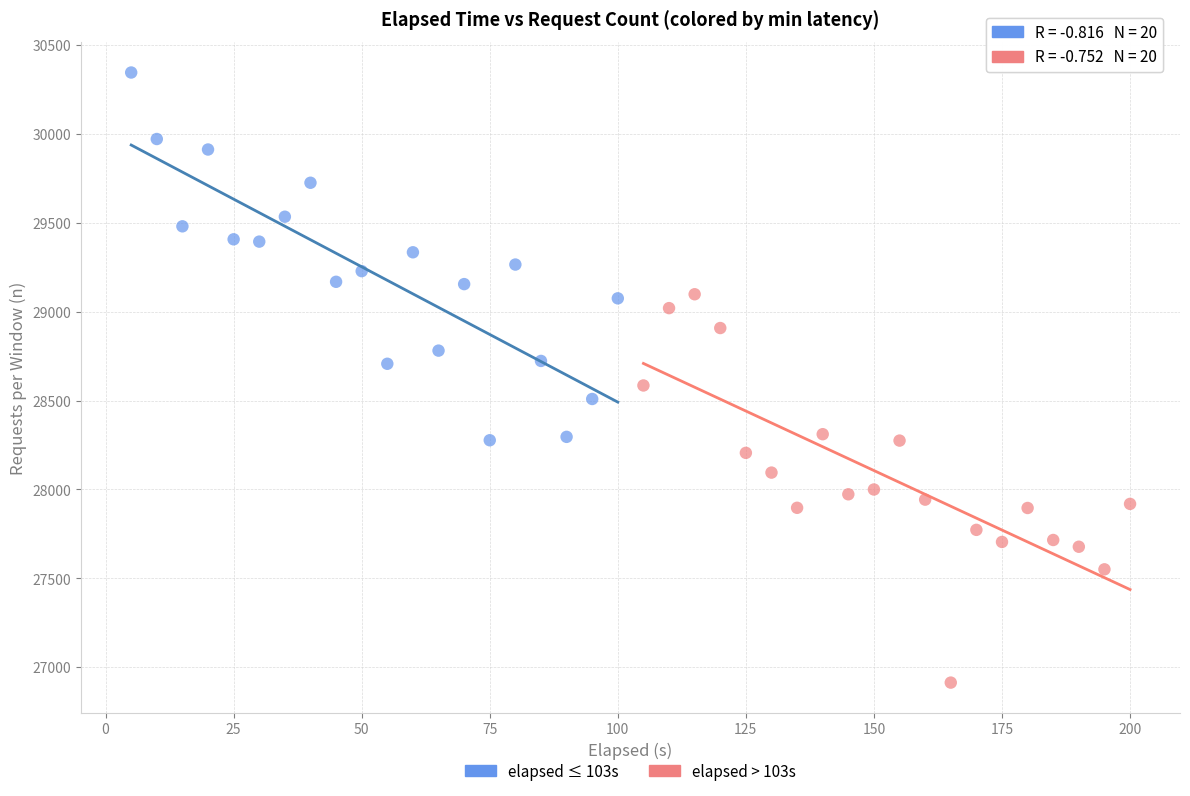

Which series reaches the minimum Y coordinate?

elapsed > 103s